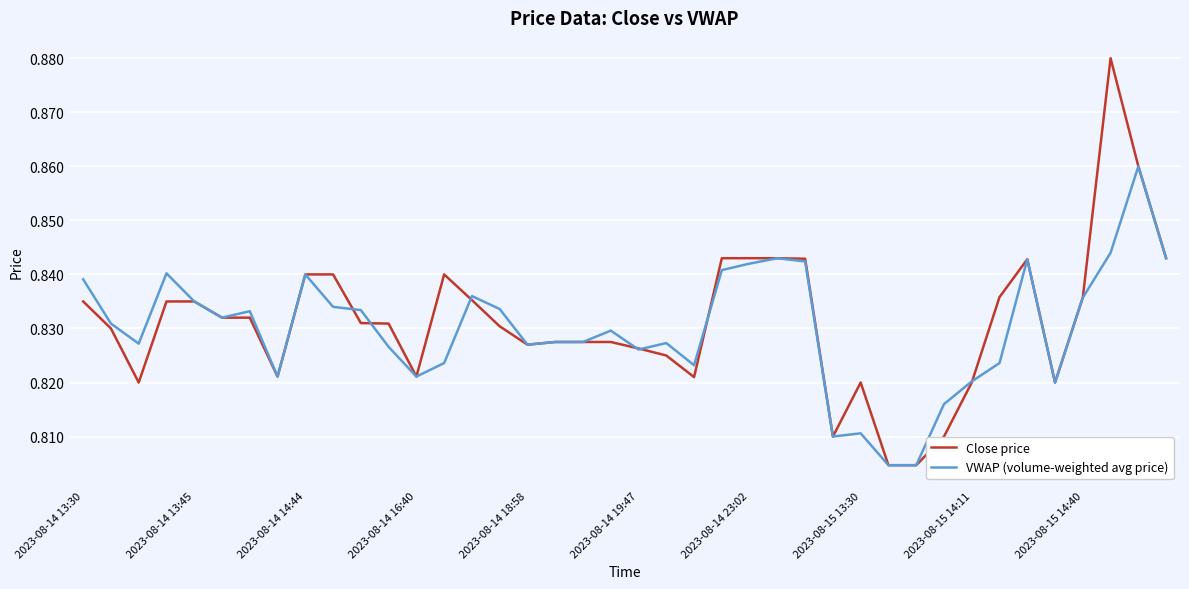

Count the number of data series in this chart.

2